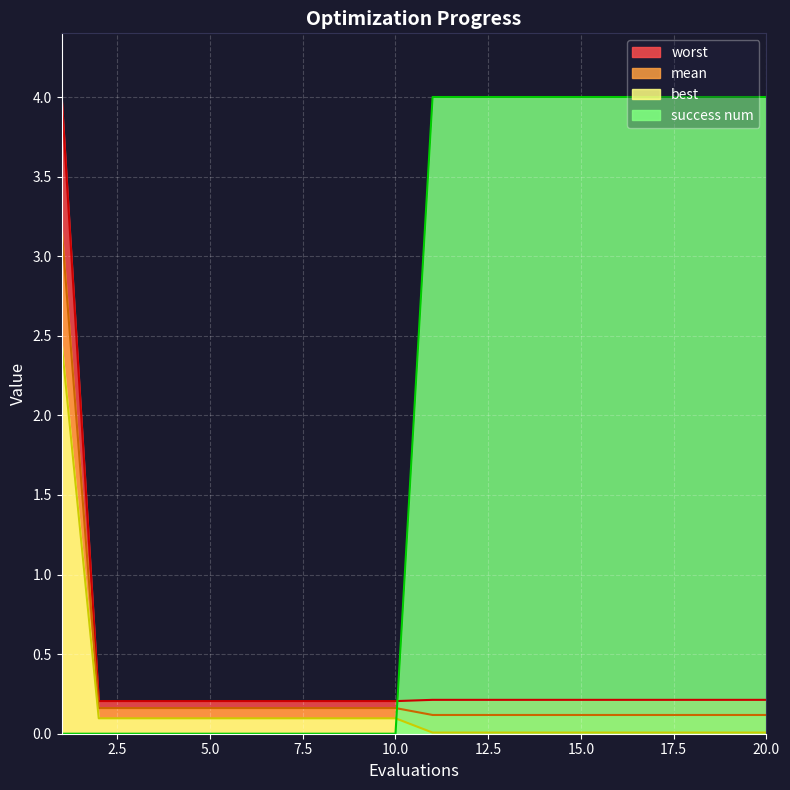

The best series shows 0.1 at 6. True or false?

True